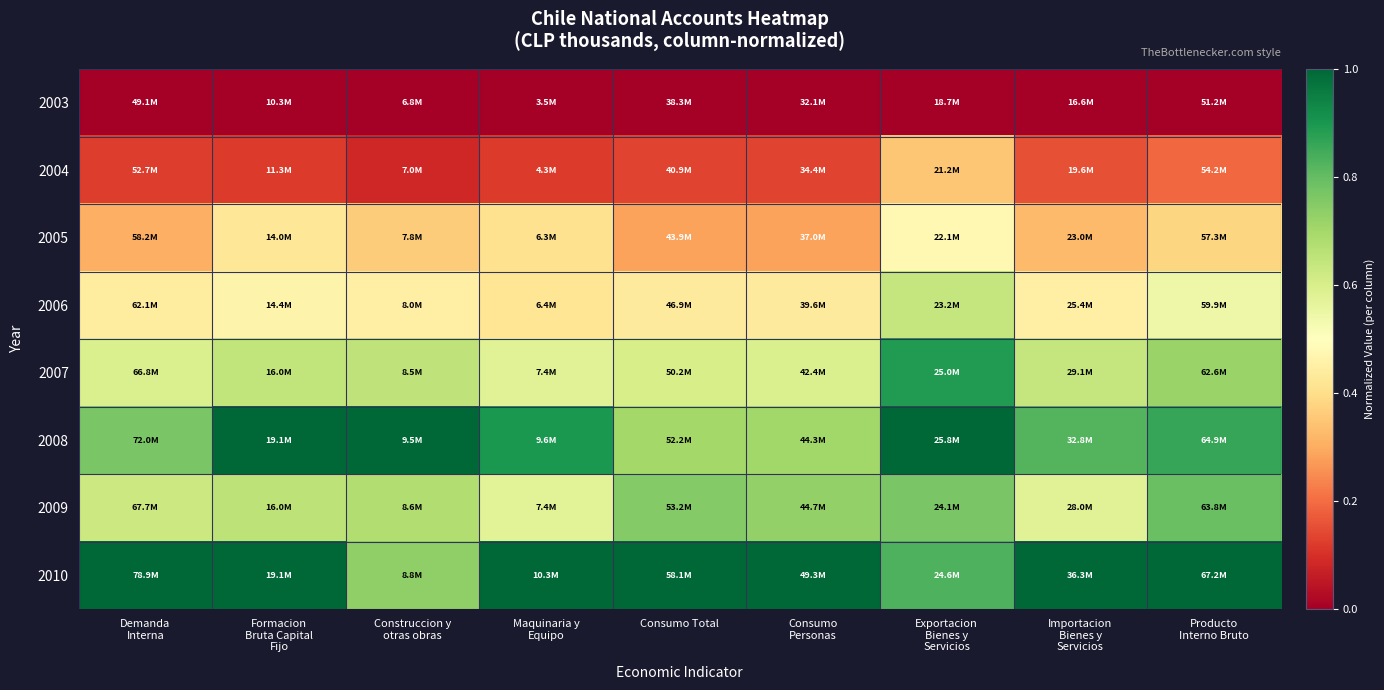

Reading left to right, list all the values displayed in this chart.

2003: Demanda
Interna=0.0	Formacion
Bruta Capital
Fijo=0.0	Construccion y
otras obras=0.0	Maquinaria y
Equipo=0.0	Consumo Total=0.0	Consumo
Personas=0.0	Exportacion
Bienes y
Servicios=0.0	Importacion
Bienes y
Servicios=0.0	Producto
Interno Bruto=0.0
2004: Demanda
Interna=0.1	Formacion
Bruta Capital
Fijo=0.1	Construccion y
otras obras=0.1	Maquinaria y
Equipo=0.1	Consumo Total=0.1	Consumo
Personas=0.1	Exportacion
Bienes y
Servicios=0.4	Importacion
Bienes y
Servicios=0.2	Producto
Interno Bruto=0.2
2005: Demanda
Interna=0.3	Formacion
Bruta Capital
Fijo=0.4	Construccion y
otras obras=0.4	Maquinaria y
Equipo=0.4	Consumo Total=0.3	Consumo
Personas=0.3	Exportacion
Bienes y
Servicios=0.5	Importacion
Bienes y
Servicios=0.3	Producto
Interno Bruto=0.4
2006: Demanda
Interna=0.4	Formacion
Bruta Capital
Fijo=0.5	Construccion y
otras obras=0.4	Maquinaria y
Equipo=0.4	Consumo Total=0.4	Consumo
Personas=0.4	Exportacion
Bienes y
Servicios=0.6	Importacion
Bienes y
Servicios=0.5	Producto
Interno Bruto=0.5
2007: Demanda
Interna=0.6	Formacion
Bruta Capital
Fijo=0.6	Construccion y
otras obras=0.6	Maquinaria y
Equipo=0.6	Consumo Total=0.6	Consumo
Personas=0.6	Exportacion
Bienes y
Servicios=0.9	Importacion
Bienes y
Servicios=0.6	Producto
Interno Bruto=0.7
2008: Demanda
Interna=0.8	Formacion
Bruta Capital
Fijo=1.0	Construccion y
otras obras=1.0	Maquinaria y
Equipo=0.9	Consumo Total=0.7	Consumo
Personas=0.7	Exportacion
Bienes y
Servicios=1.0	Importacion
Bienes y
Servicios=0.8	Producto
Interno Bruto=0.9
2009: Demanda
Interna=0.6	Formacion
Bruta Capital
Fijo=0.7	Construccion y
otras obras=0.7	Maquinaria y
Equipo=0.6	Consumo Total=0.8	Consumo
Personas=0.7	Exportacion
Bienes y
Servicios=0.8	Importacion
Bienes y
Servicios=0.6	Producto
Interno Bruto=0.8
2010: Demanda
Interna=1.0	Formacion
Bruta Capital
Fijo=1.0	Construccion y
otras obras=0.7	Maquinaria y
Equipo=1.0	Consumo Total=1.0	Consumo
Personas=1.0	Exportacion
Bienes y
Servicios=0.8	Importacion
Bienes y
Servicios=1.0	Producto
Interno Bruto=1.0